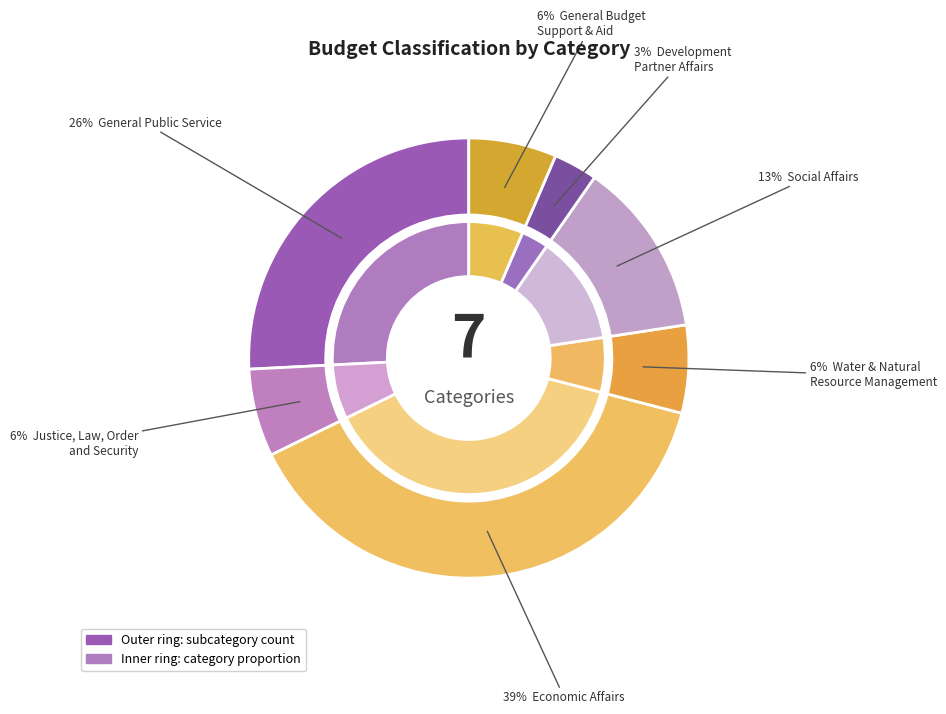

Which category has the biggest portion of the pie?

Economic Affairs